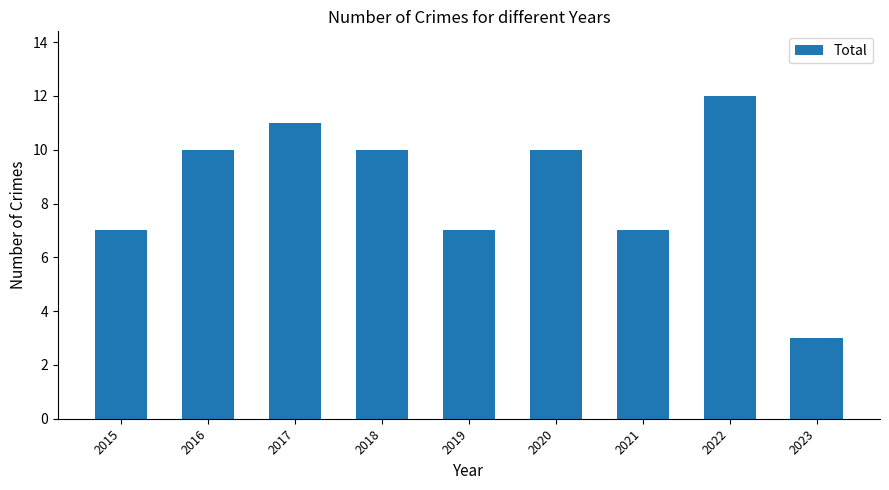

Is it true that the value at 2016 is 2?

False